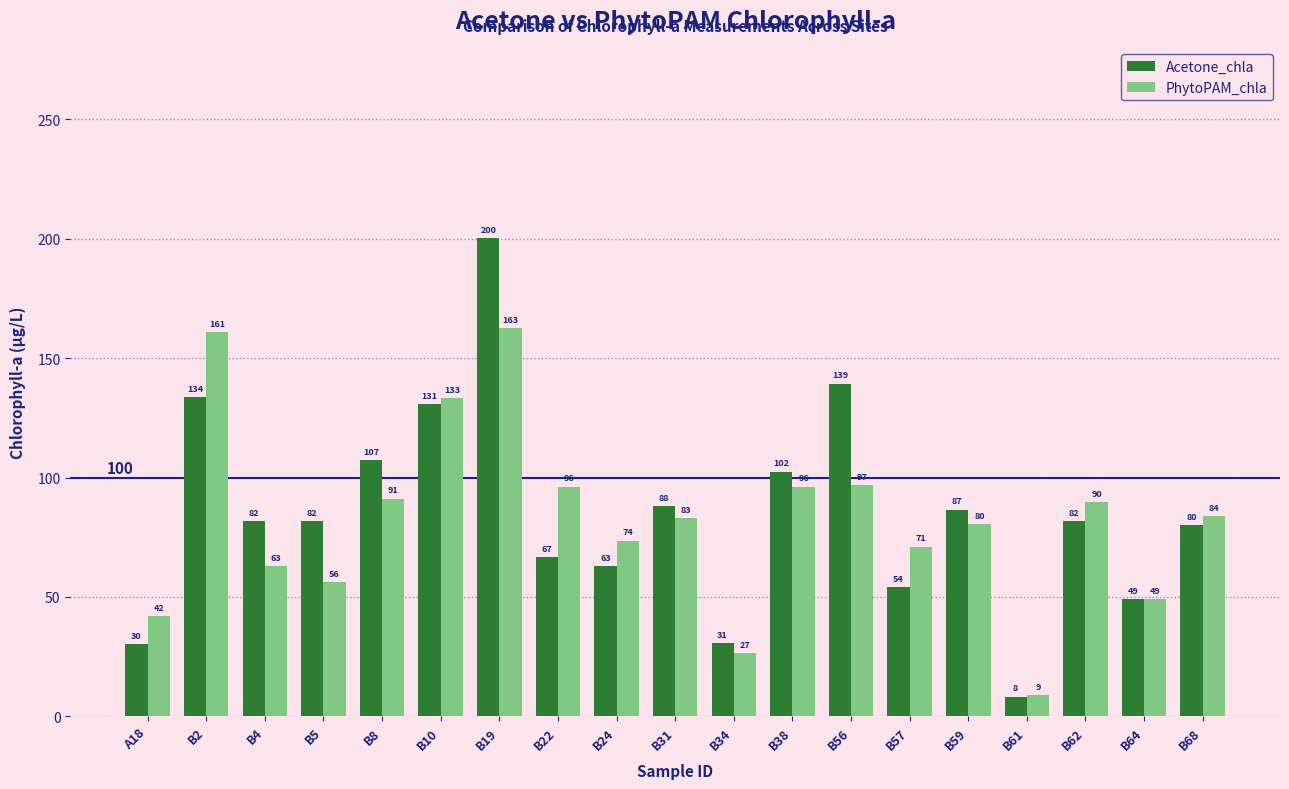

Are the bars grouped side by side (vs. stacked)?

Yes